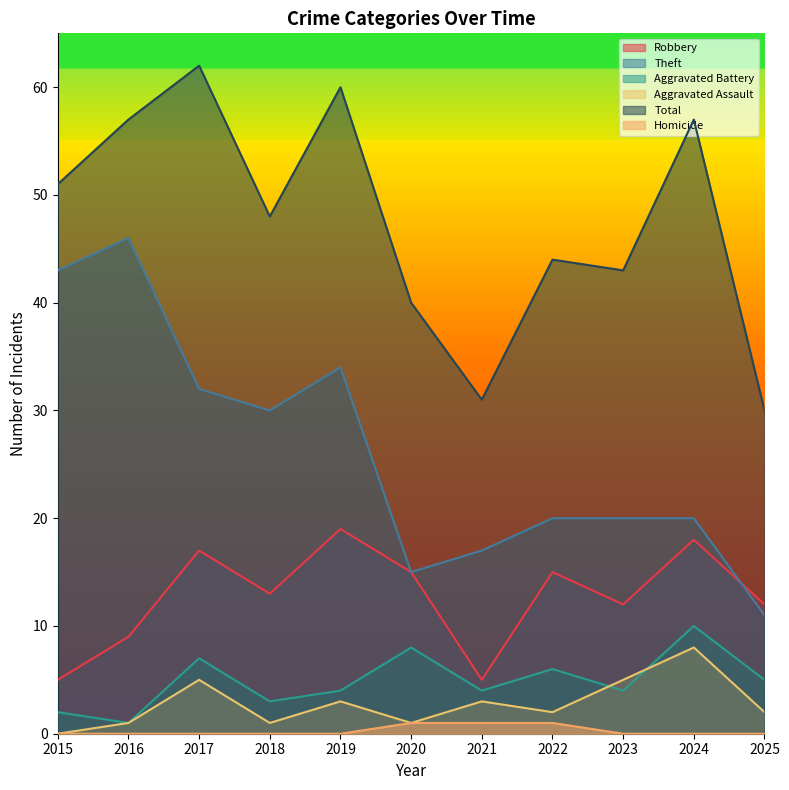

Where is Total nearest to the value 46?

2018